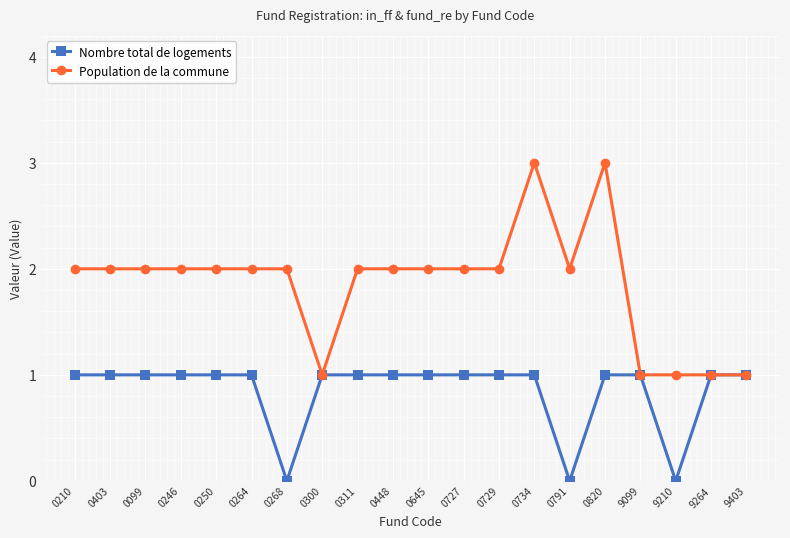

Rank the series by their maximum value, from highest to lowest.

Population de la commune, Nombre total de logements